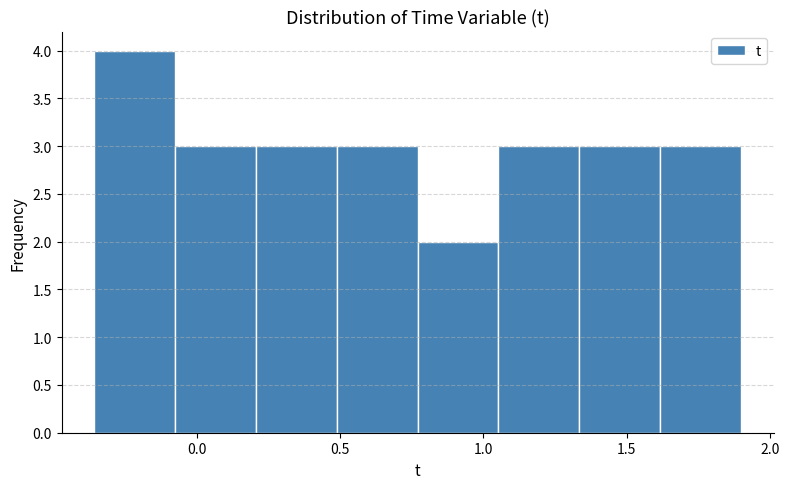

Which range on the x-axis has the tallest bar?

-0.35 to -0.10